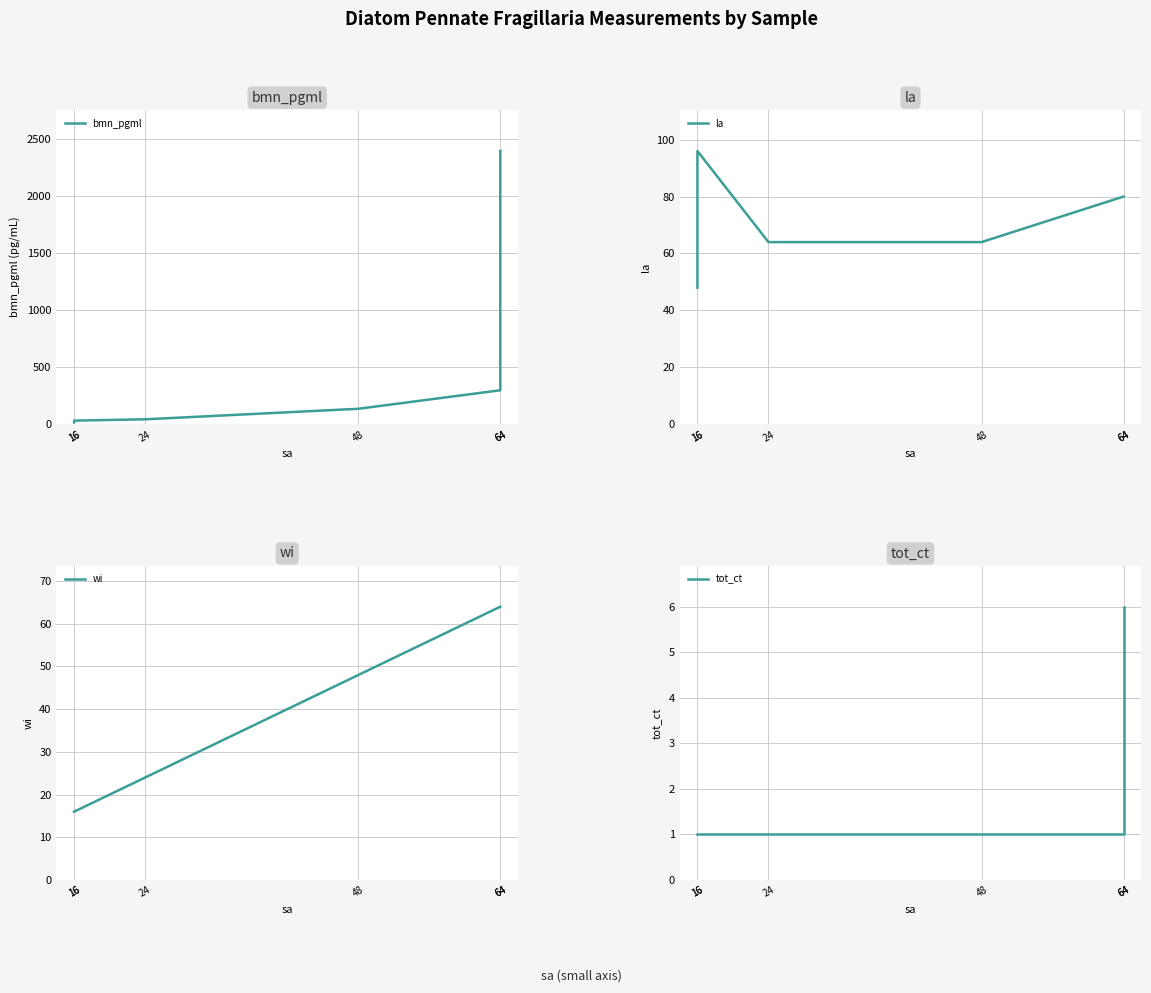

How many intersections are there between la and bmn_pgml?

1